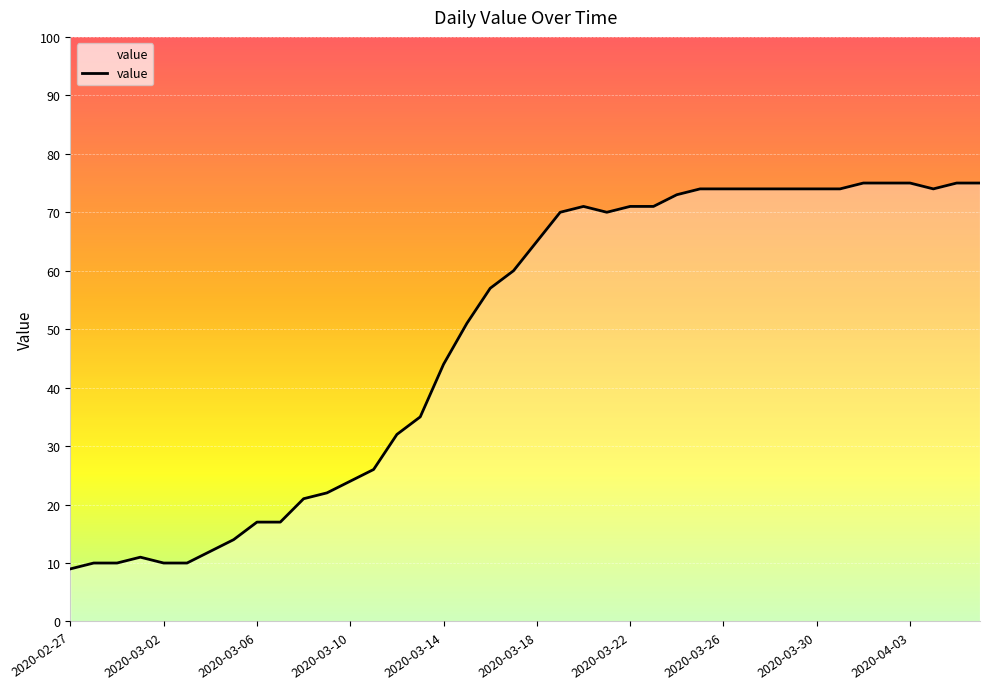

What is the greatest value displayed?

75